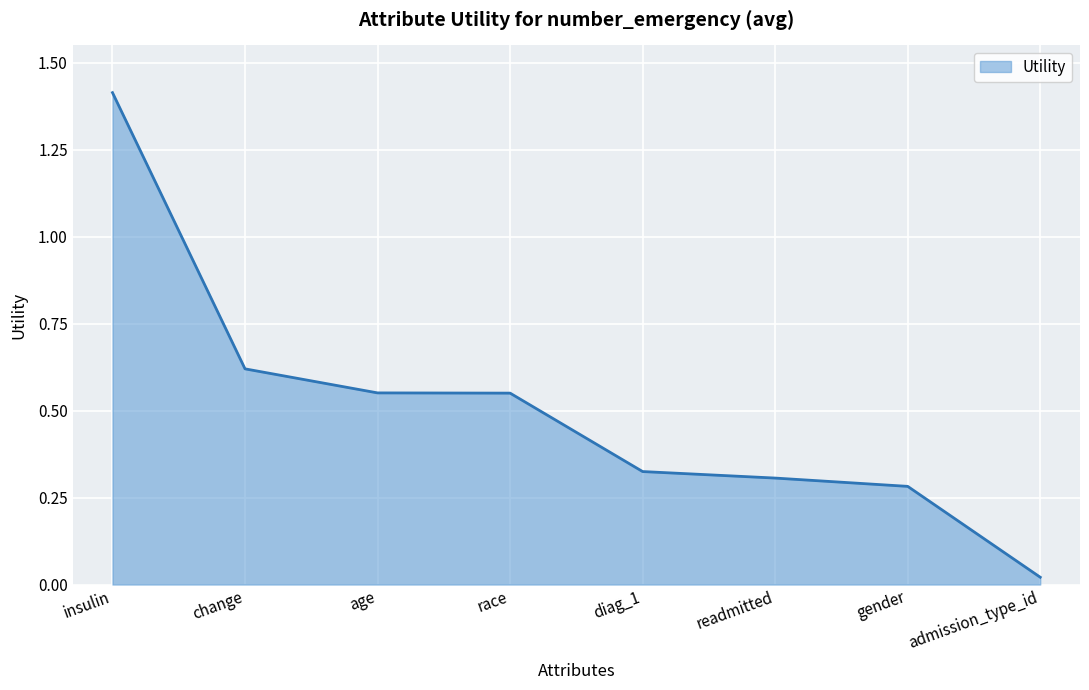

What is the average value?

0.5